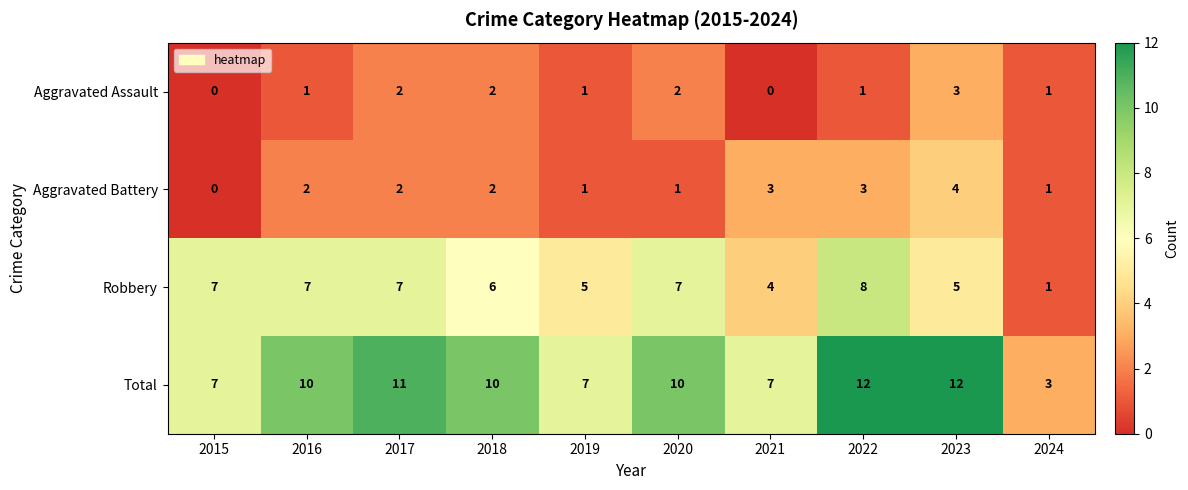

Count the number of categories in the chart.

10